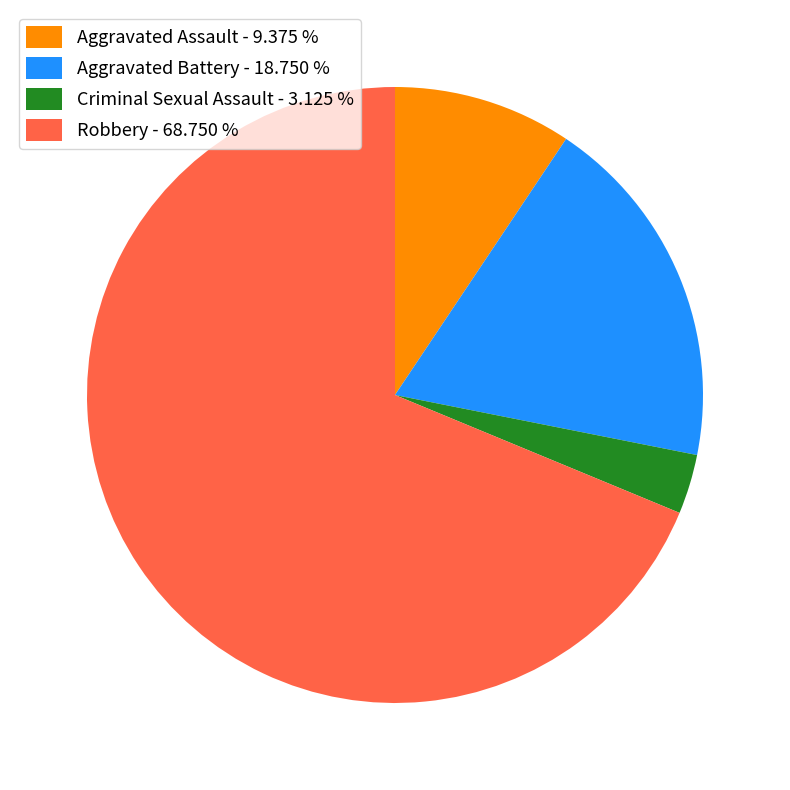

Which slice represents more than half of the pie?

Robbery